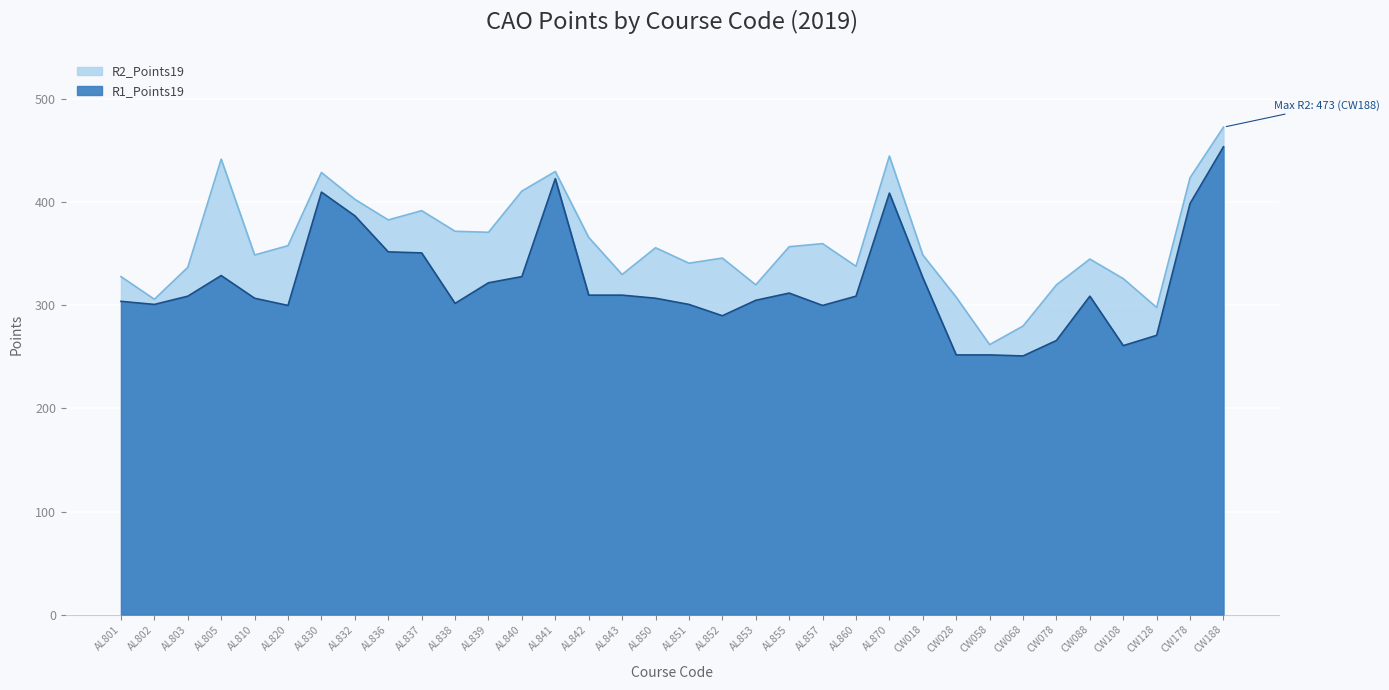

True or false: R1_Points19 has more than 1 points higher than both neighbors.

True